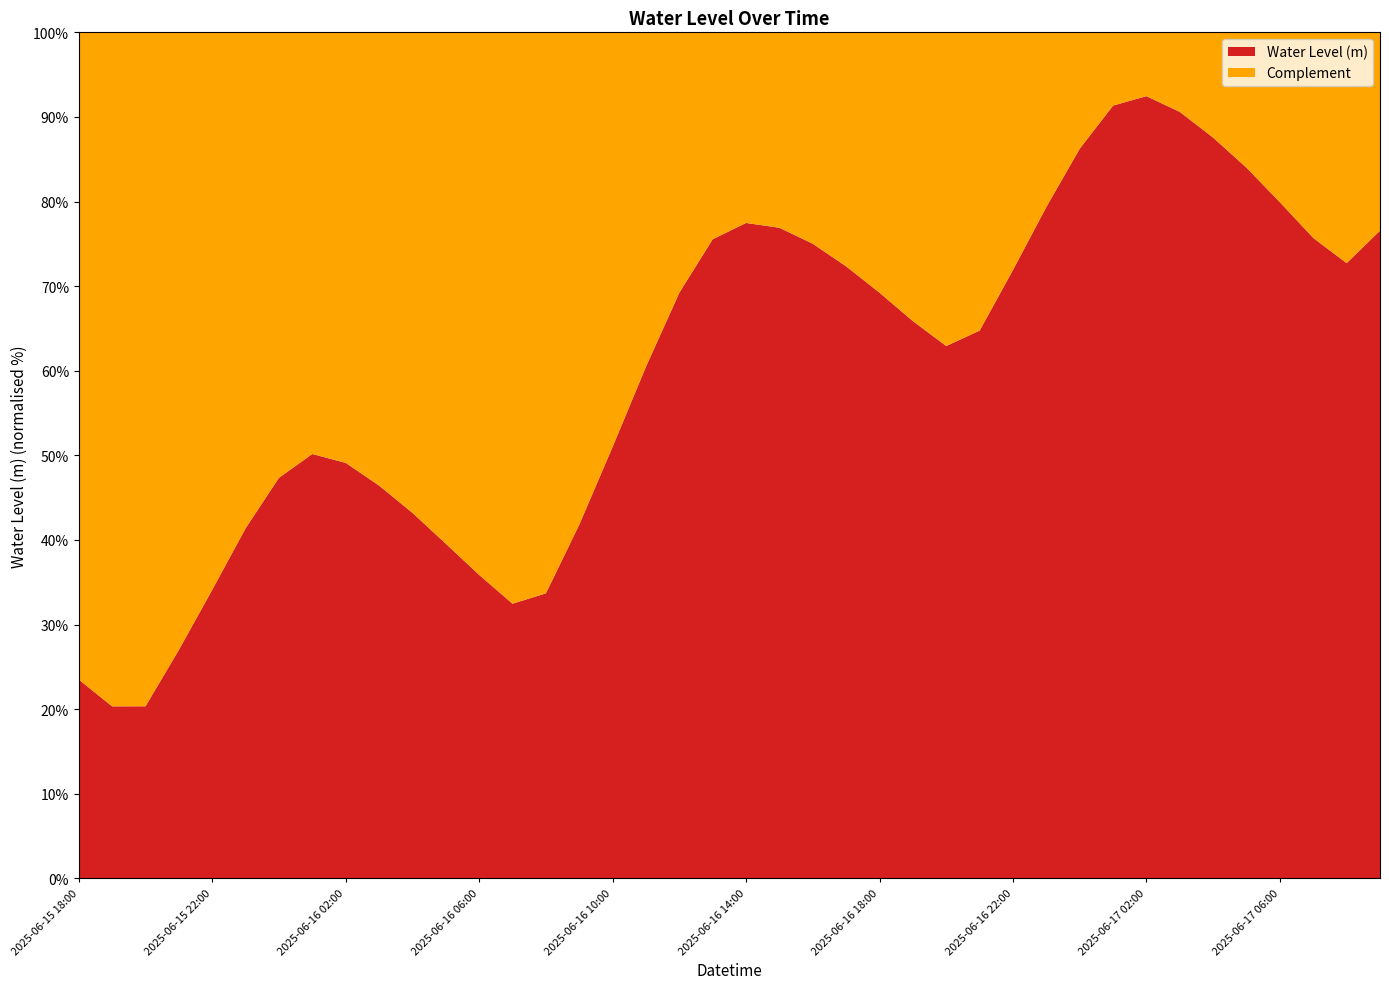

Reading left to right, what are all the values shown in this chart?

0.1	0.1	0.1	0.2	0.2	0.2	0.3	0.3	0.3	0.3	0.3	0.2	0.2	0.2	0.2	0.3	0.3	0.4	0.4	0.5	0.5	0.5	0.5	0.4	0.4	0.4	0.4	0.4	0.4	0.5	0.5	0.5	0.6	0.5	0.5	0.5	0.5	0.5	0.4	0.5